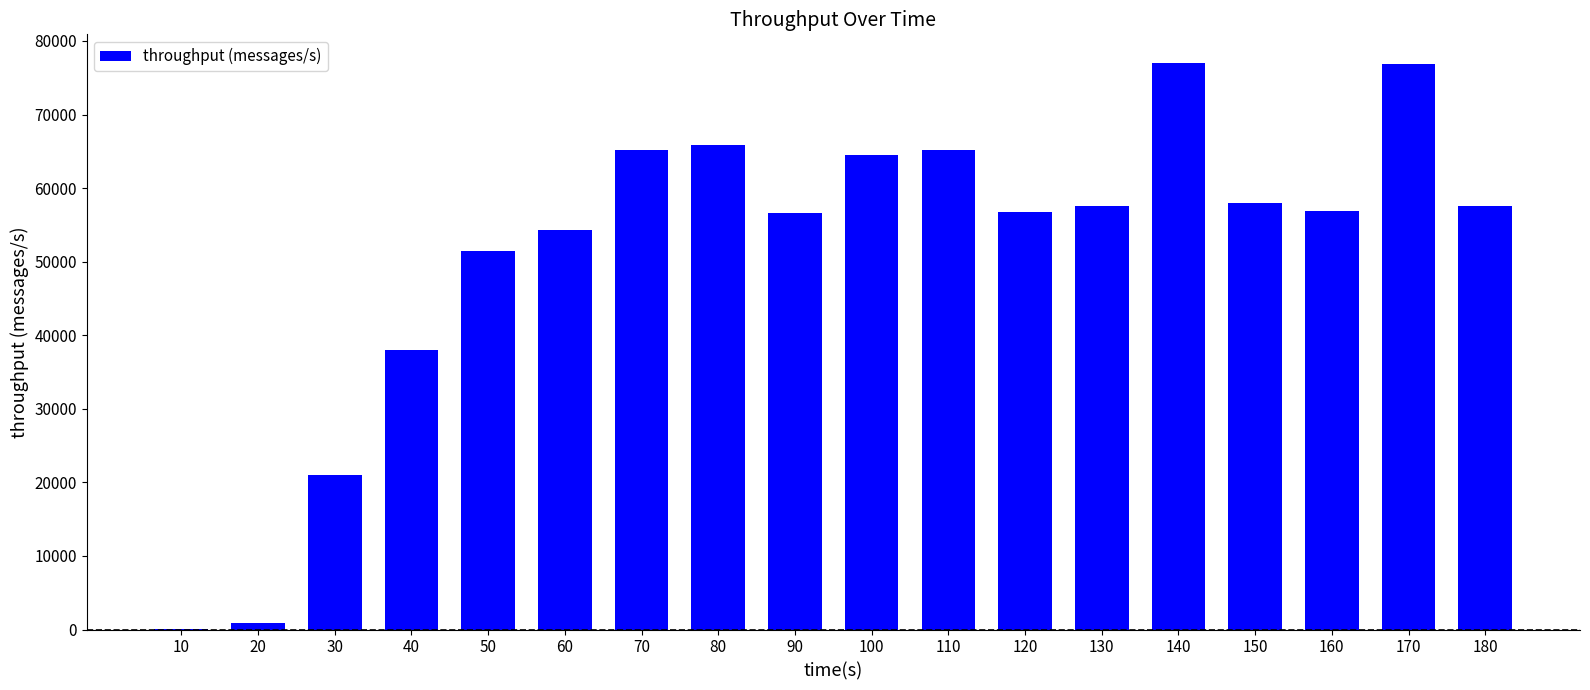

Count the number of data series in this chart.

1